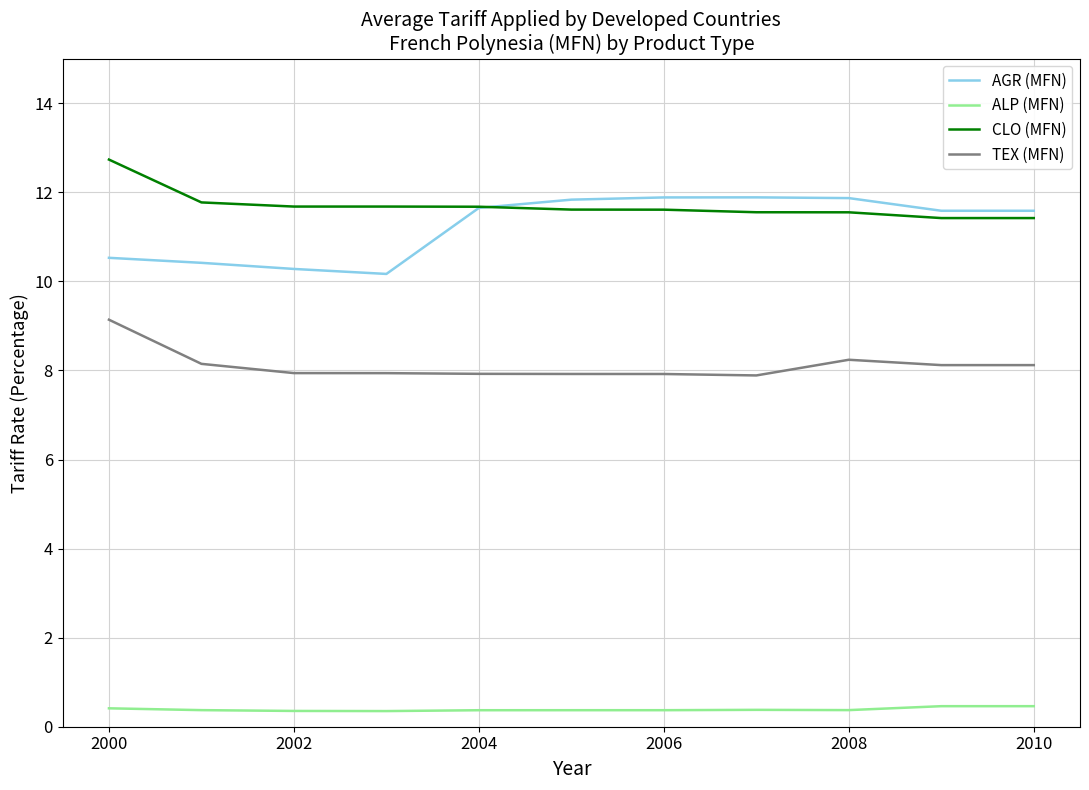

What is the lowest value of the AGR (MFN) series?

10.2